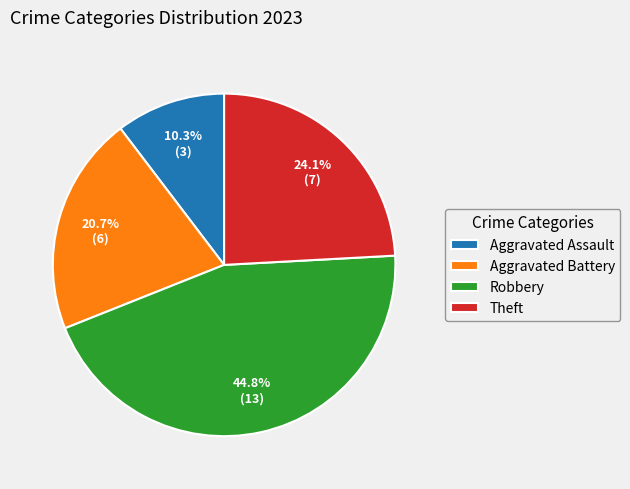

The Robbery slice represents 45% of the pie. True or false?

True